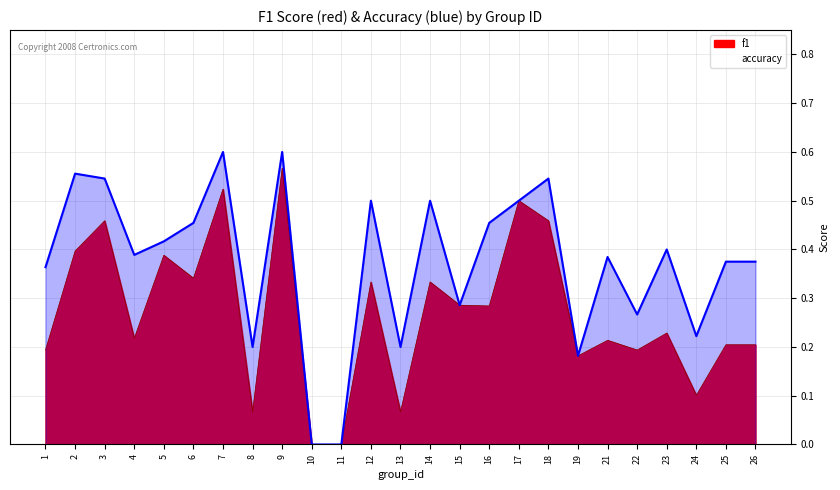

Where is the first local maximum?

2